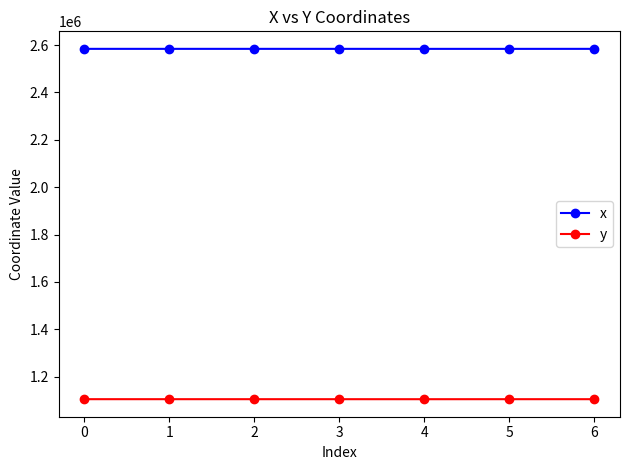

True or false: x and y intersect in this chart.

False